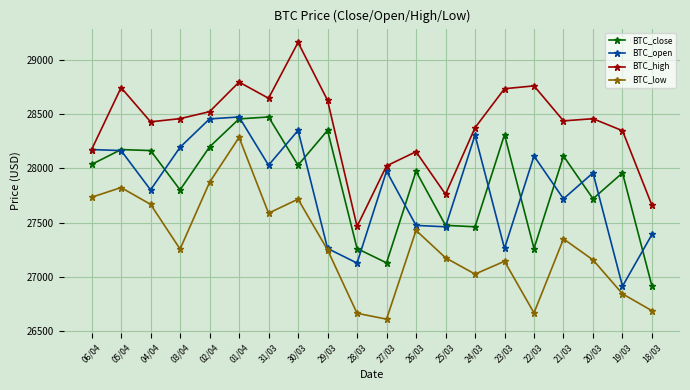

True or false: BTC_low and BTC_high intersect in this chart.

False